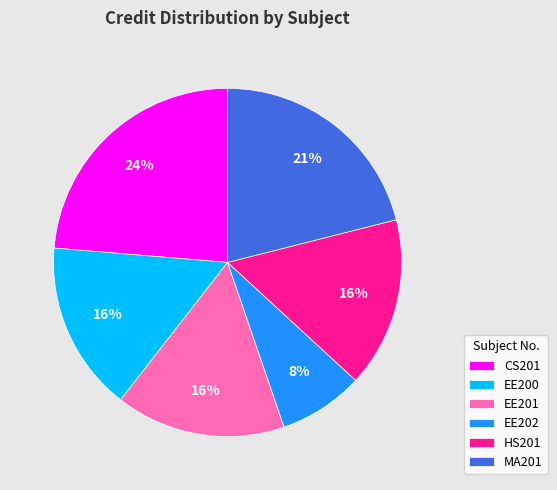

Is there any slice that represents more than half of the pie?

No